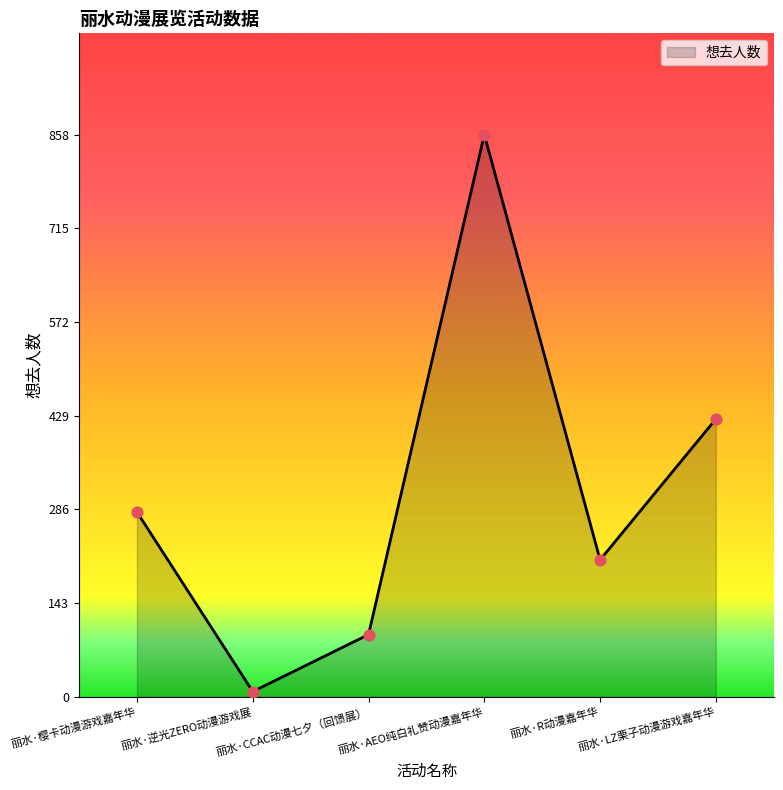

Which has a higher value, 丽水·LZ栗子动漫游戏嘉年华 or 丽水·R动漫嘉年华?

丽水·LZ栗子动漫游戏嘉年华